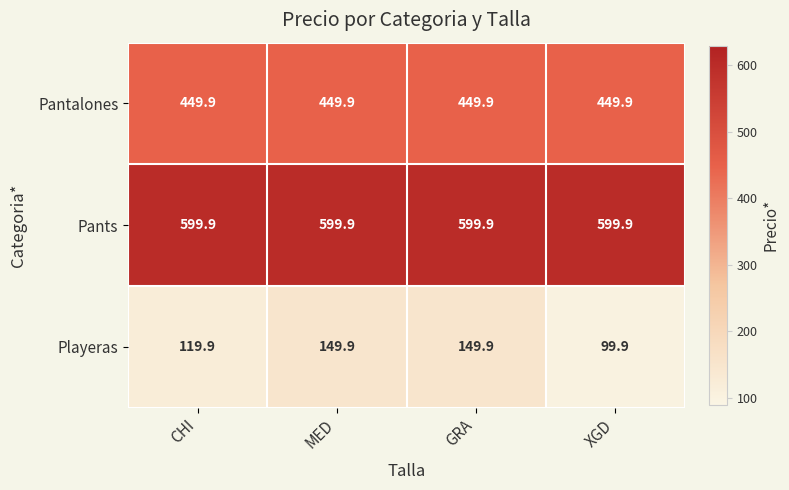

What is the total value across all series at CHI?

1169.7